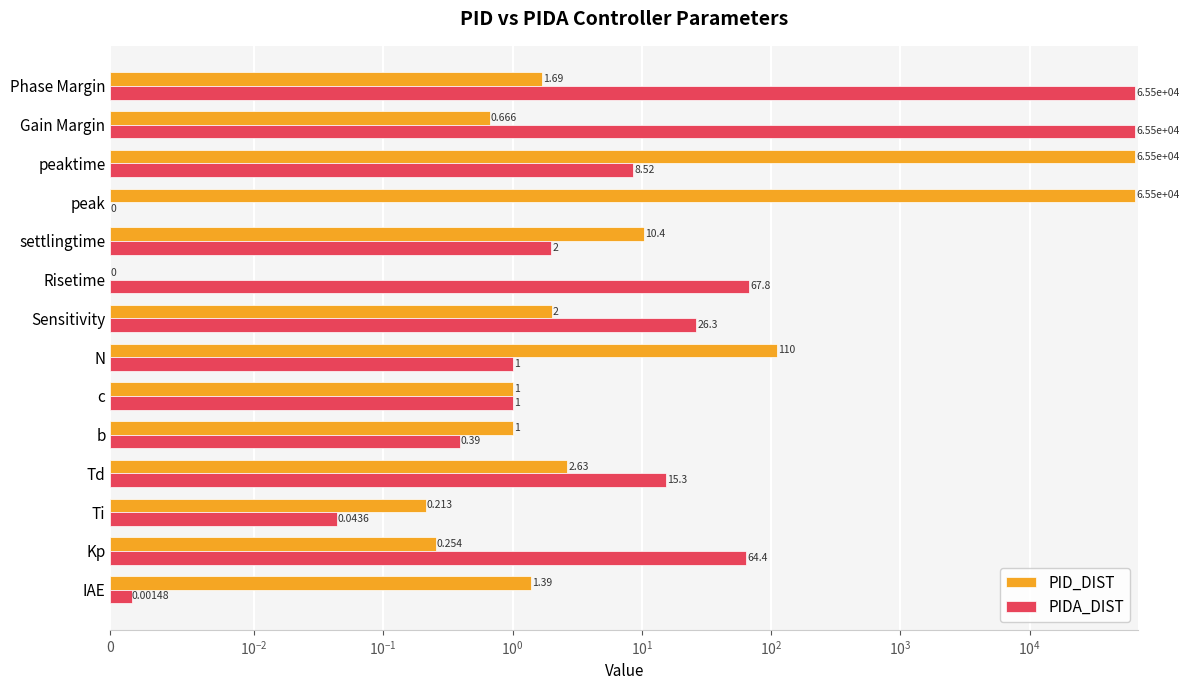

What is the sum of all PIDA_DIST values?

131256.7